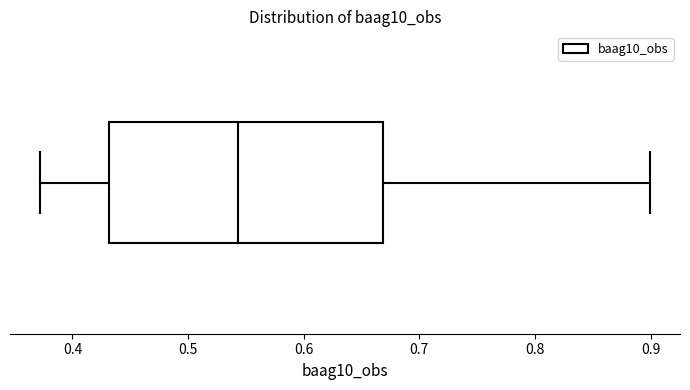

Where is the left edge of the box on the x-axis? The values are not printed on the chart, so give them approximately, as read against the axis.

0.43